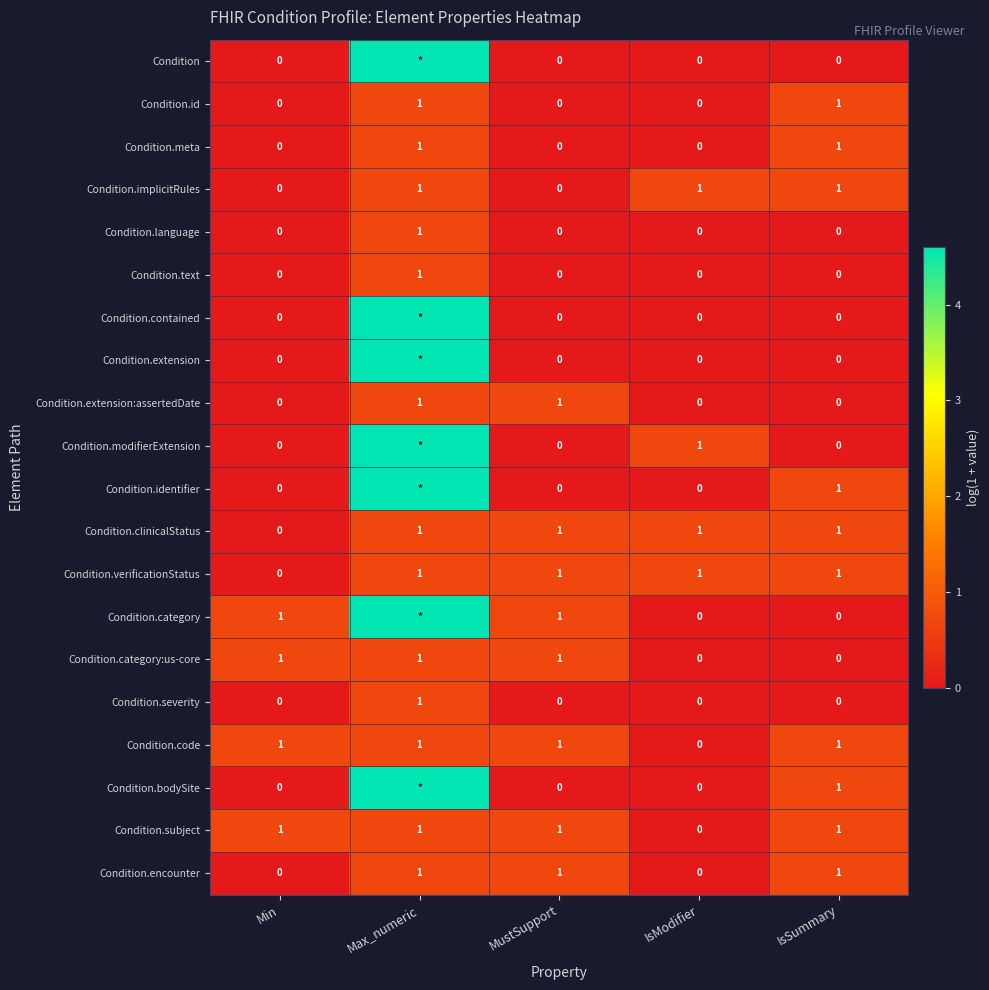

At which label is Condition.code closest to 0?

IsModifier